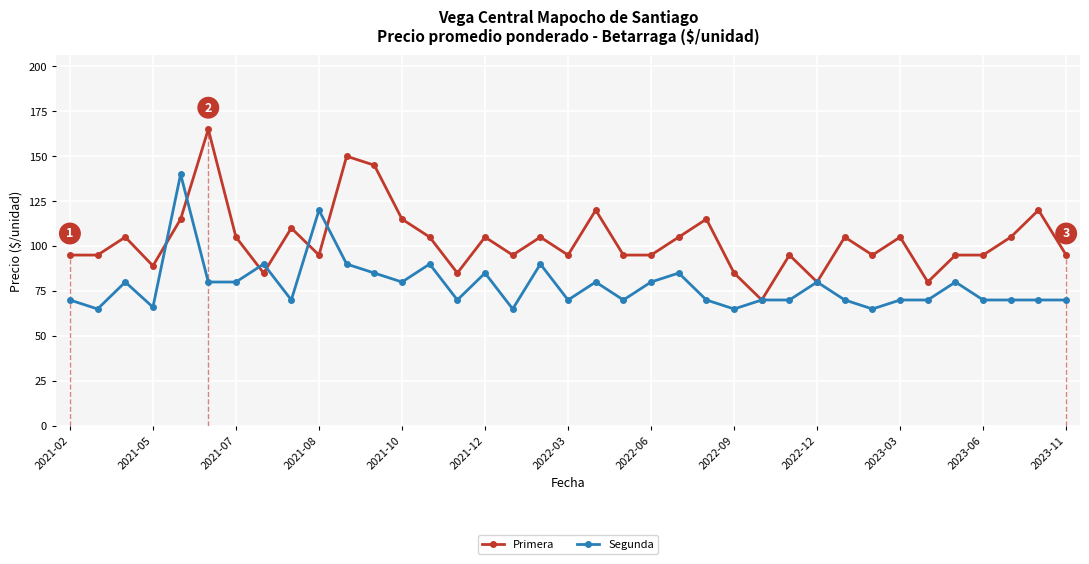

True or false: Primera has more than 0 interior local peaks.

True